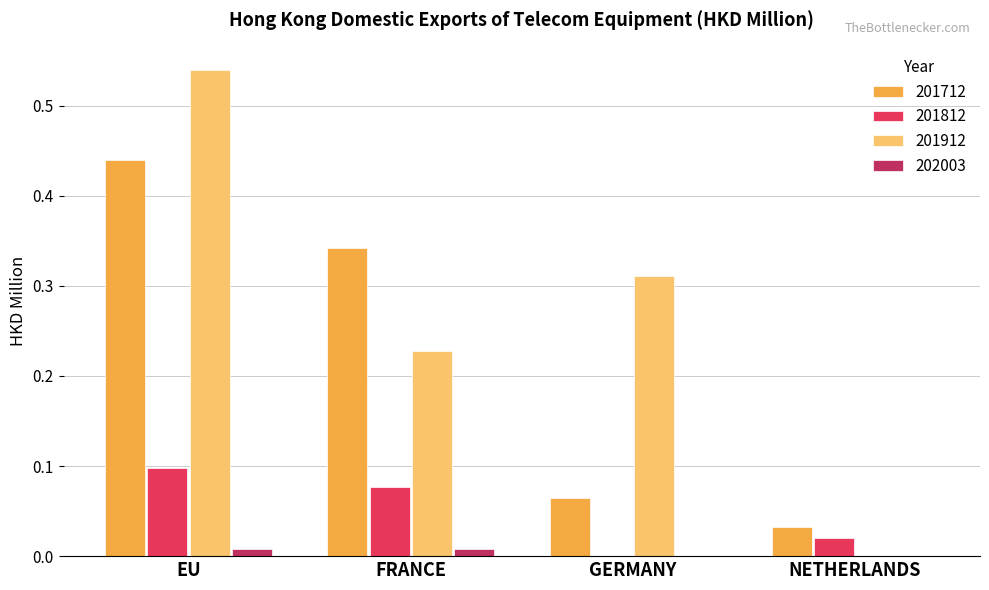

Count the number of data series in this chart.

4